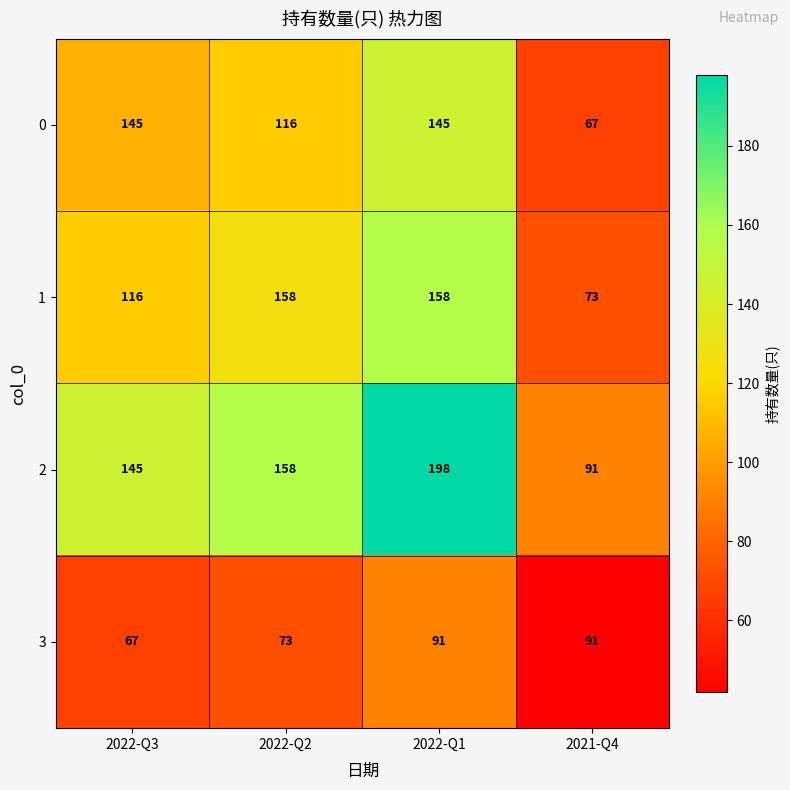

Count the number of categories in the chart.

4